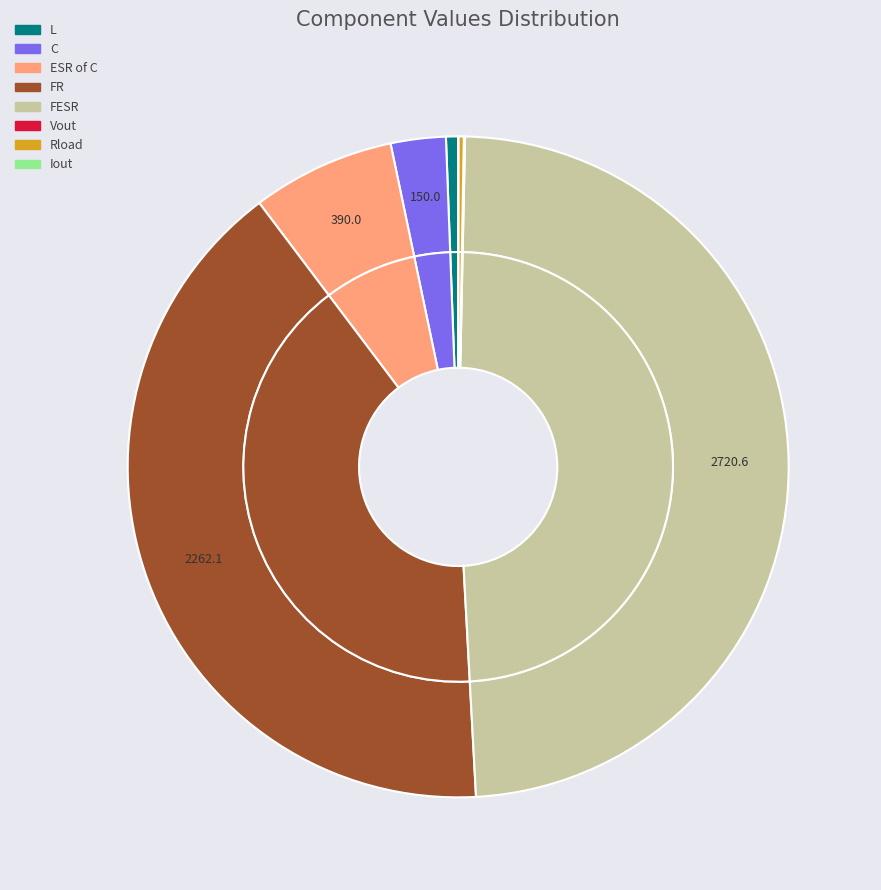

How many slices are in this pie chart?

8